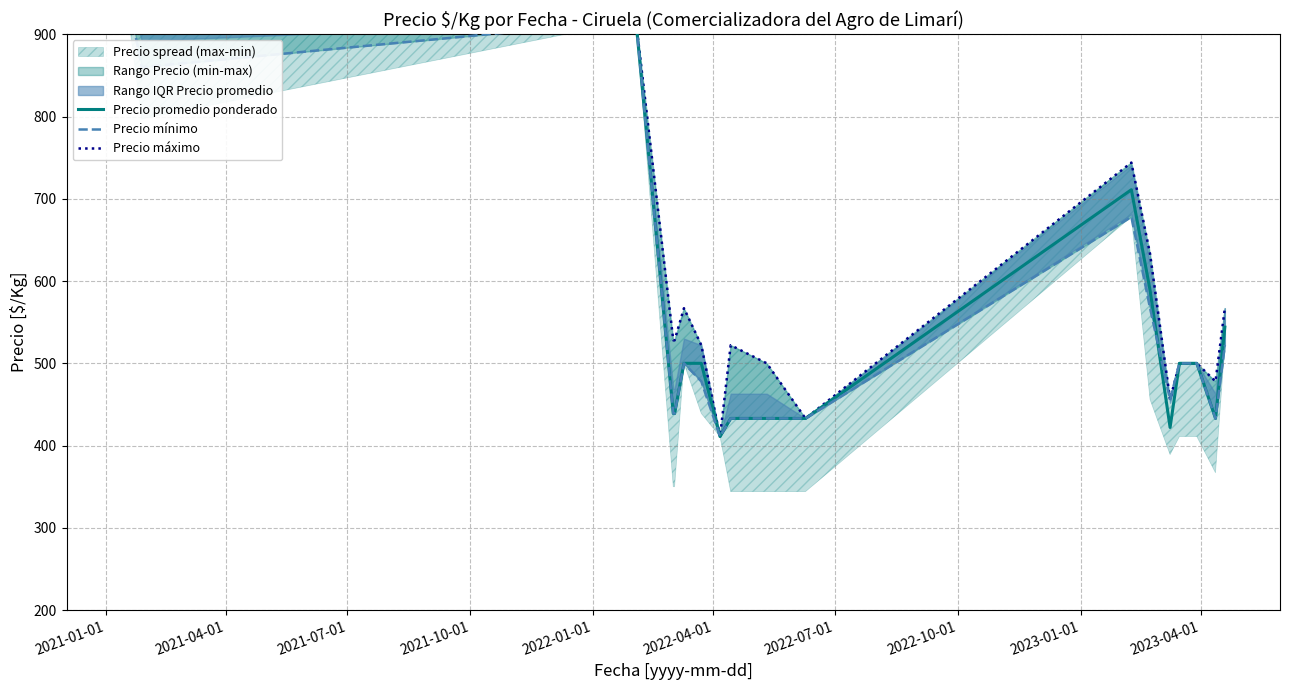

What is the difference between the highest and lowest values at 2022-01-01?

89